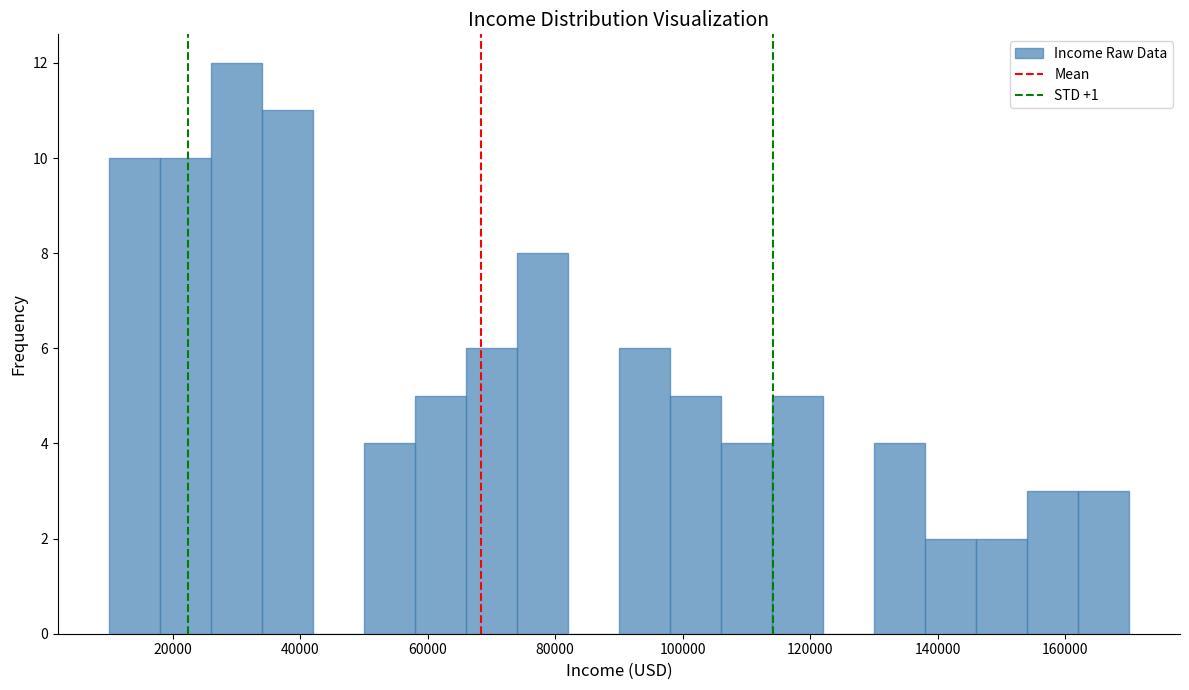

Reading left to right, list every bar in this chart as the range it spans on the x-axis followed by its height. The values are not printed on the chart, so give them approximately, as read against the axis.

10000 to 18000: 10
18000 to 26000: 10
26000 to 34000: 12
34000 to 42000: 11
42000 to 50000: 0
50000 to 58000: 4
58000 to 66000: 5
66000 to 74000: 6
74000 to 82000: 8
82000 to 90000: 0
90000 to 98000: 6
98000 to 106000: 5
106000 to 114000: 4
114000 to 122000: 5
122000 to 130000: 0
130000 to 138000: 4
138000 to 146000: 2
146000 to 154000: 2
154000 to 162000: 3
162000 to 170000: 3